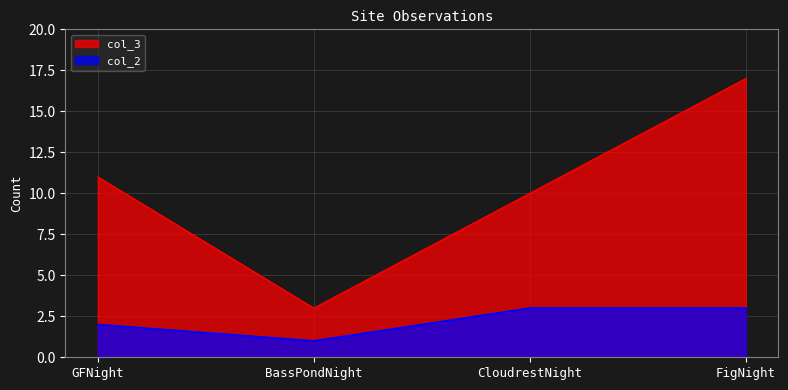

What is the sum of all col_3 values?

41